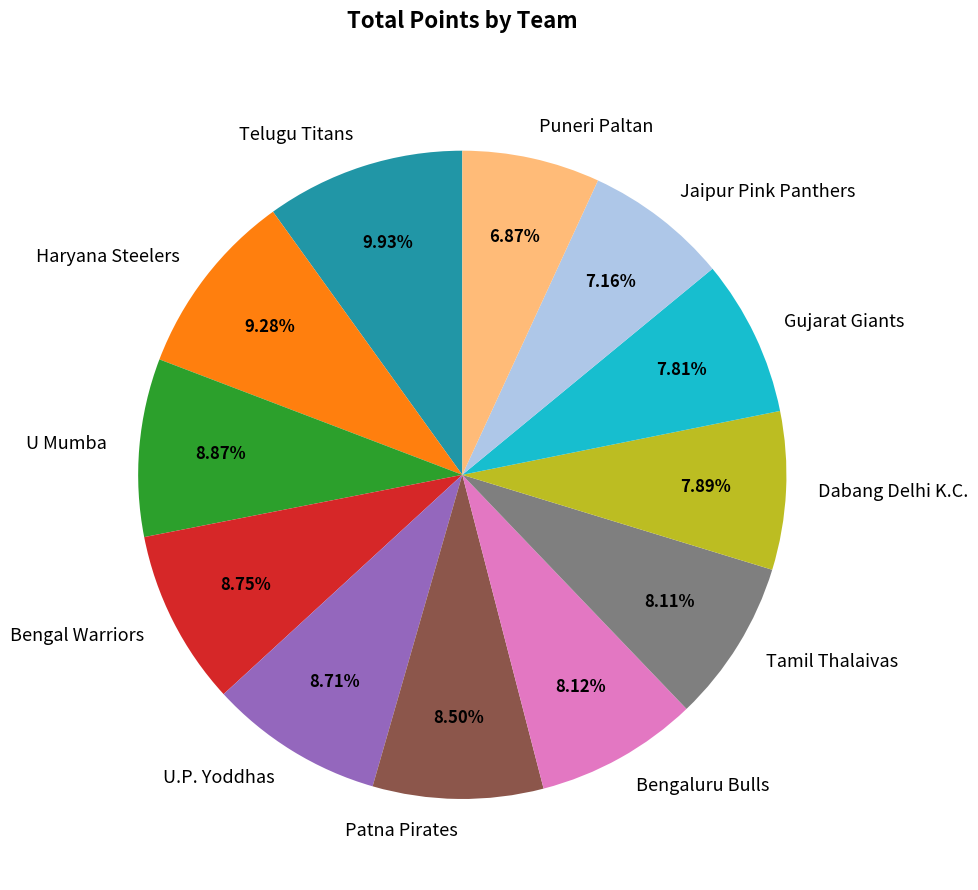

Does any single category account for the majority?

No